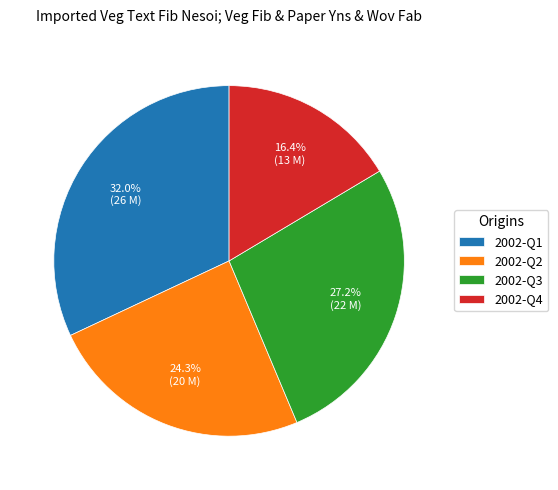

How many segments does this pie chart have?

4